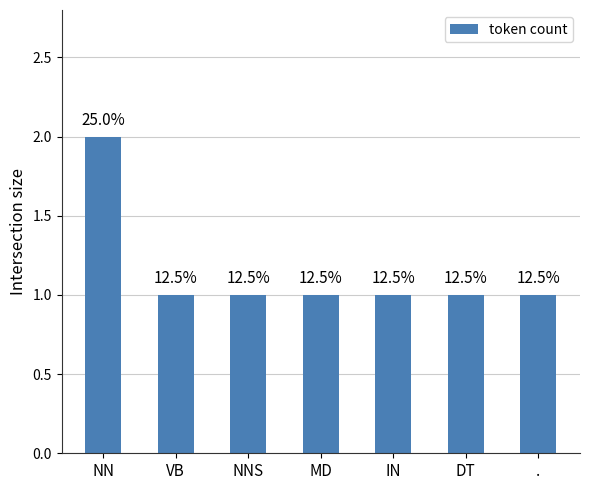

What is the difference between the maximum and second lowest values?

1